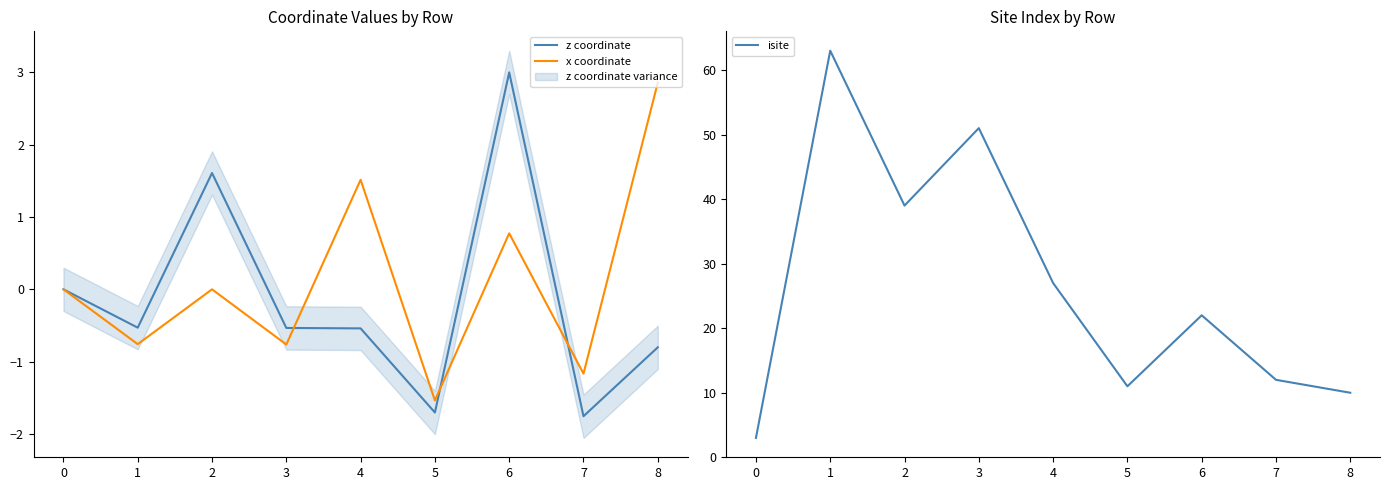

Is it true that z coordinate equals 2.8 at 2?

False